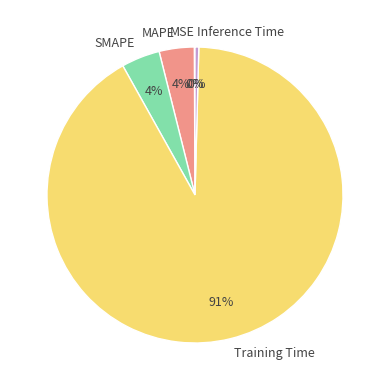

To the nearest percent, what is the difference between the MAPE and Training Time slice percentages?

88%